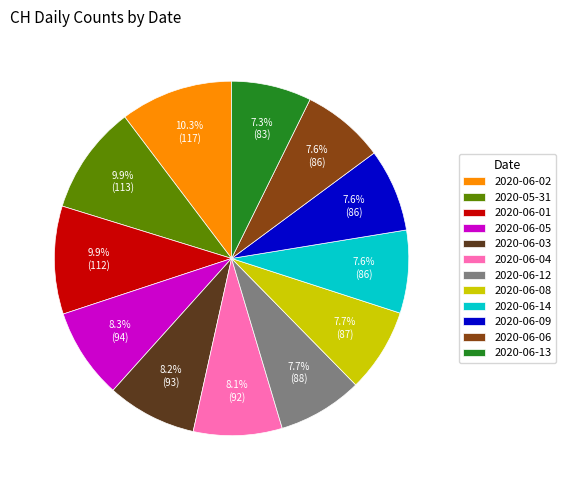

Is there any slice that represents more than half of the pie?

No